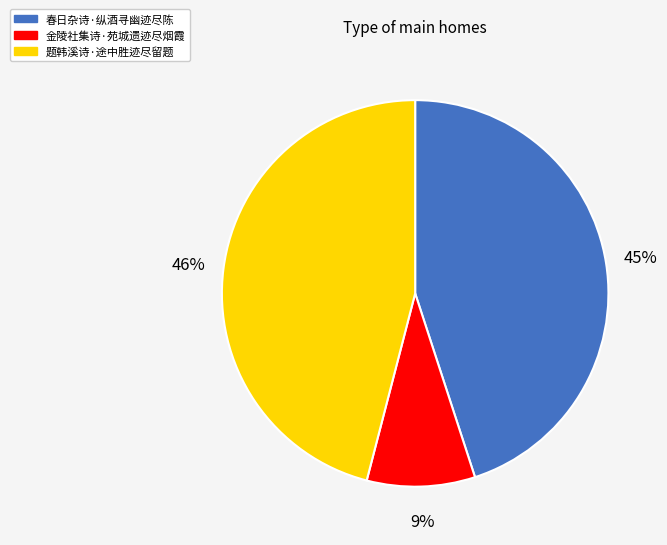

Combined, do 题韩溪诗·途中胜迹尽留题 and 金陵社集诗·苑城遗迹尽烟霞 account for over 50%?

Yes